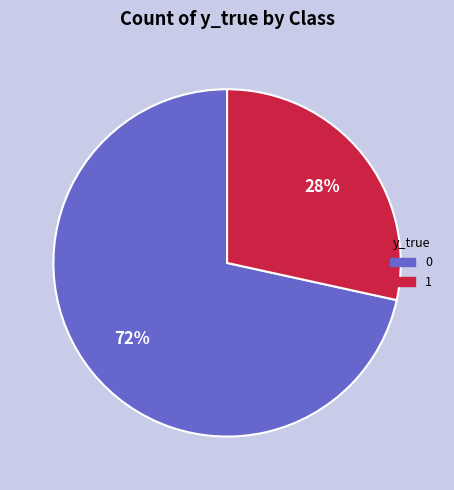

How many slices are in this pie chart?

2